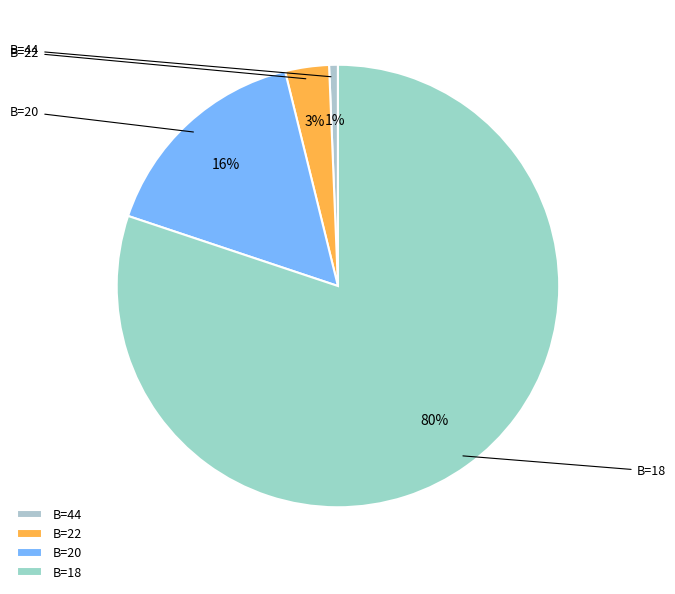

Is it true that B=44 is 1% of the pie?

True